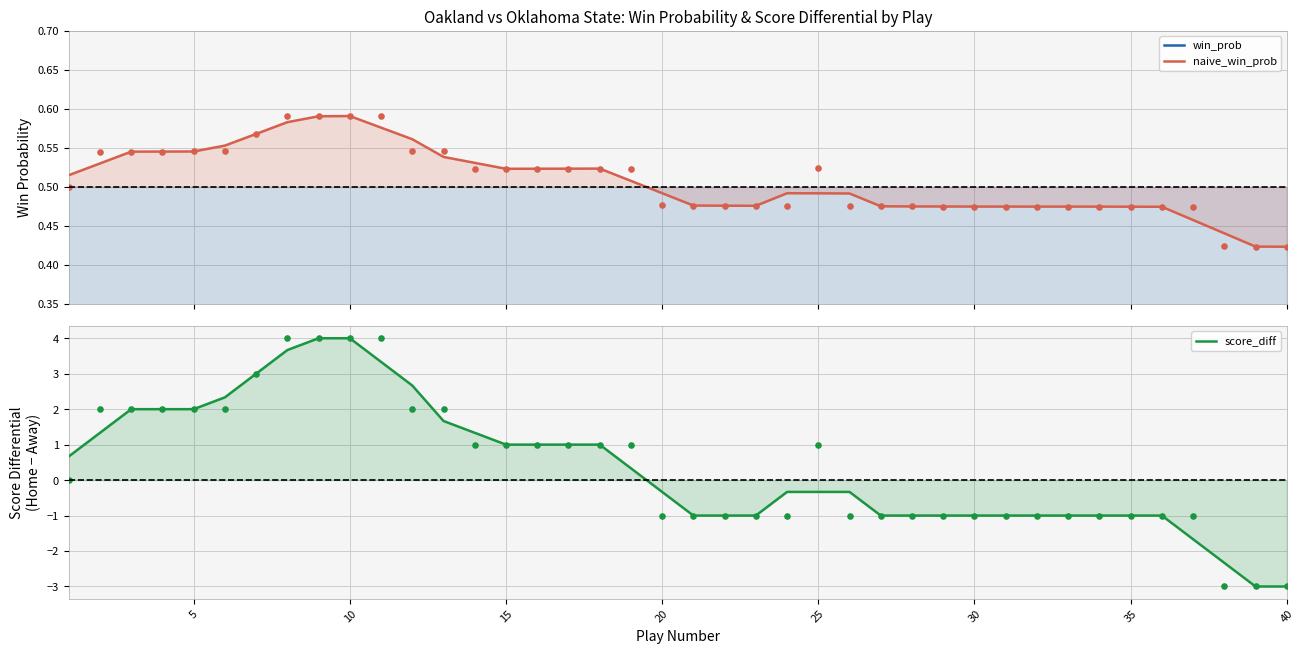

What are all the series names shown in the legend?

win_prob, naive_win_prob, score_diff